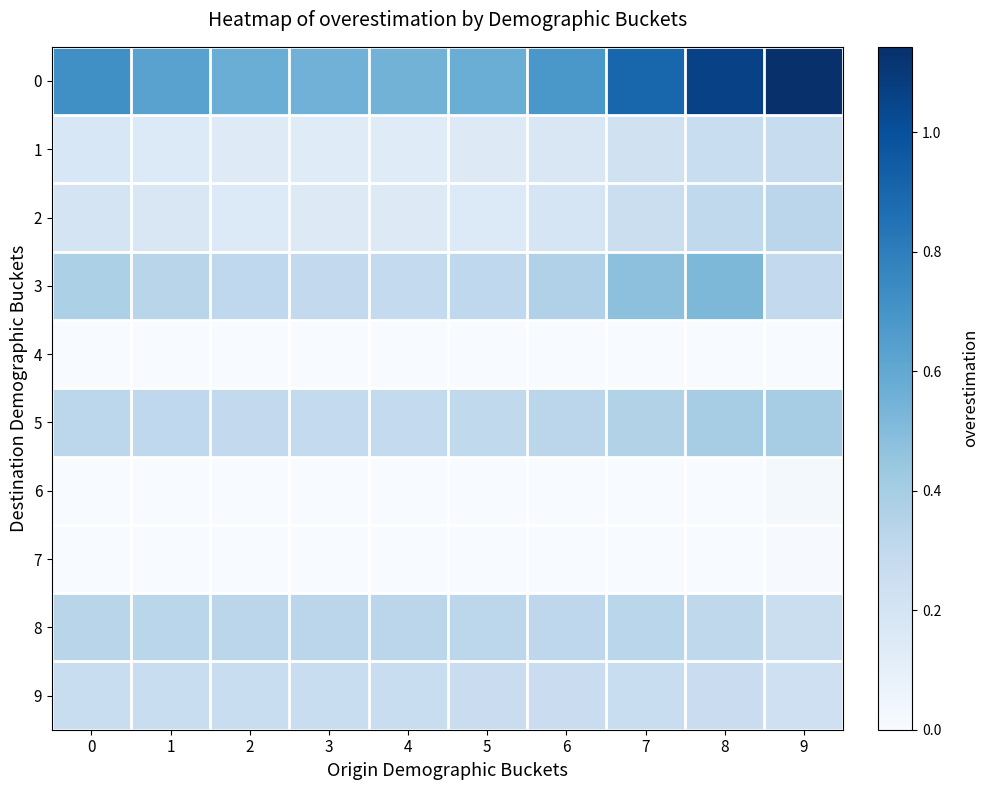

What is the difference between the highest and lowest values at 5?

0.6